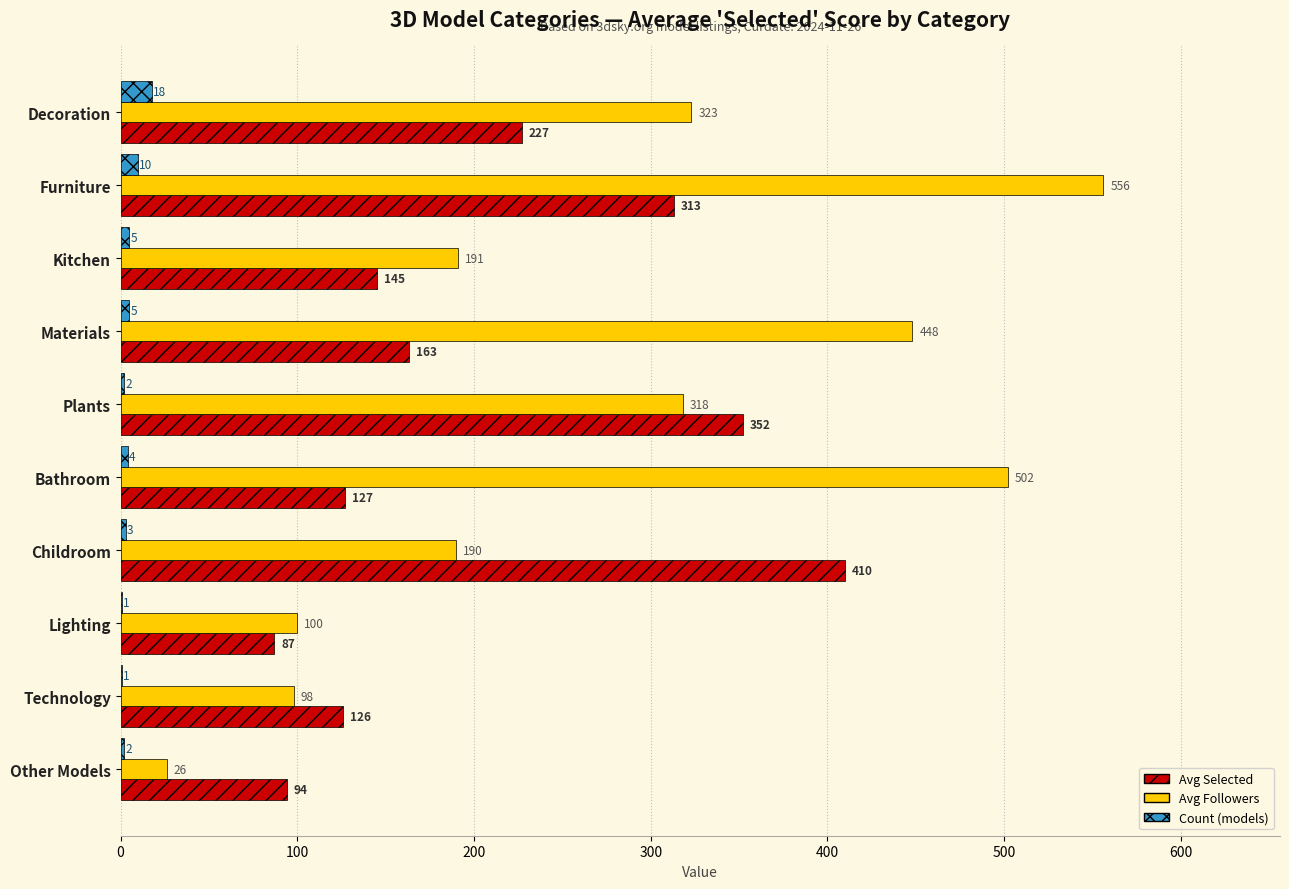

Is it true that Avg Followers equals 448 at Materials?

True